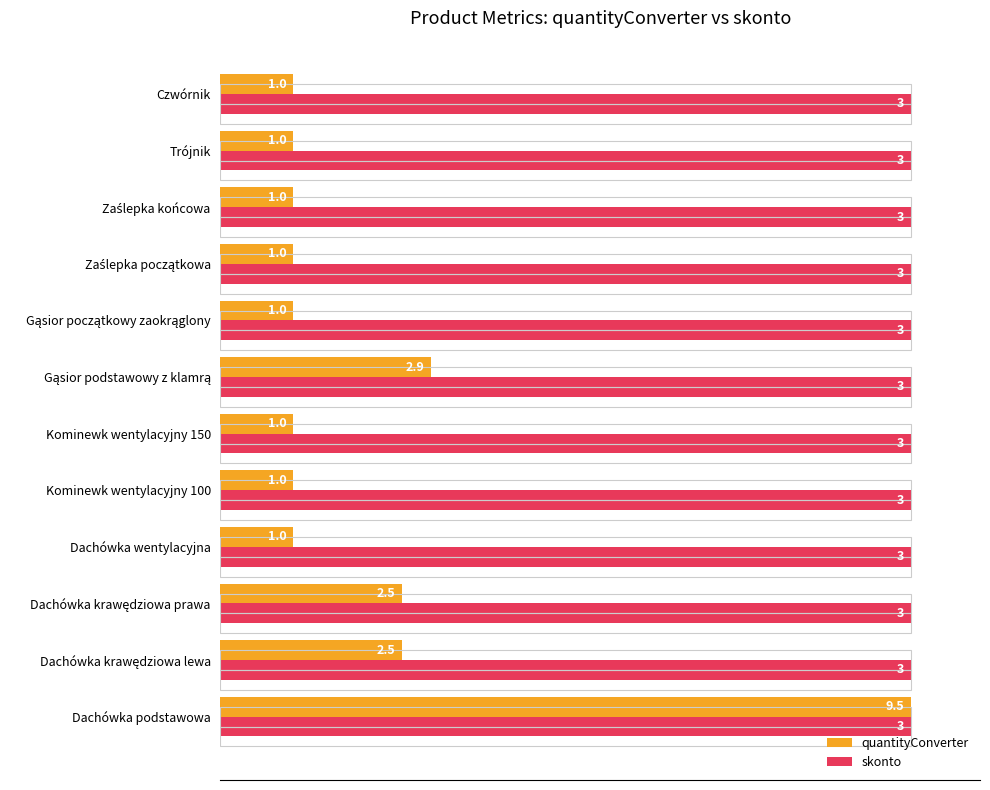

Rank the series at 80 from highest to lowest value.

quantityConverter, skonto